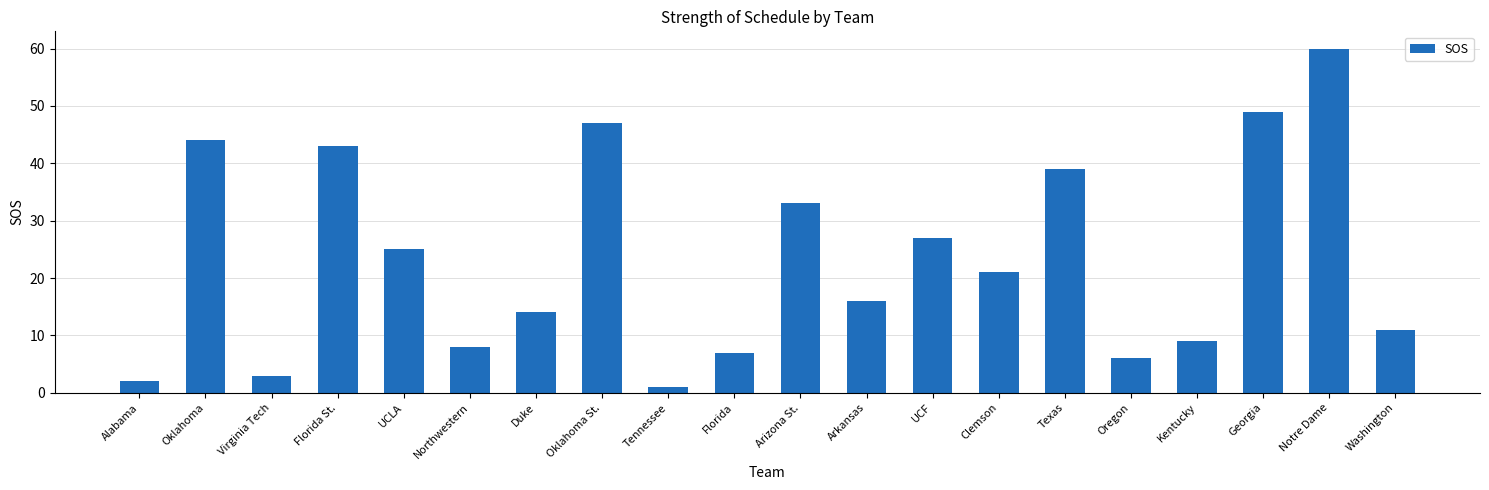

Rank the categories by value from highest to lowest.

Notre Dame, Georgia, Oklahoma St., Oklahoma, Florida St., Texas, Arizona St., UCF, UCLA, Clemson, Arkansas, Duke, Washington, Kentucky, Northwestern, Florida, Oregon, Virginia Tech, Alabama, Tennessee